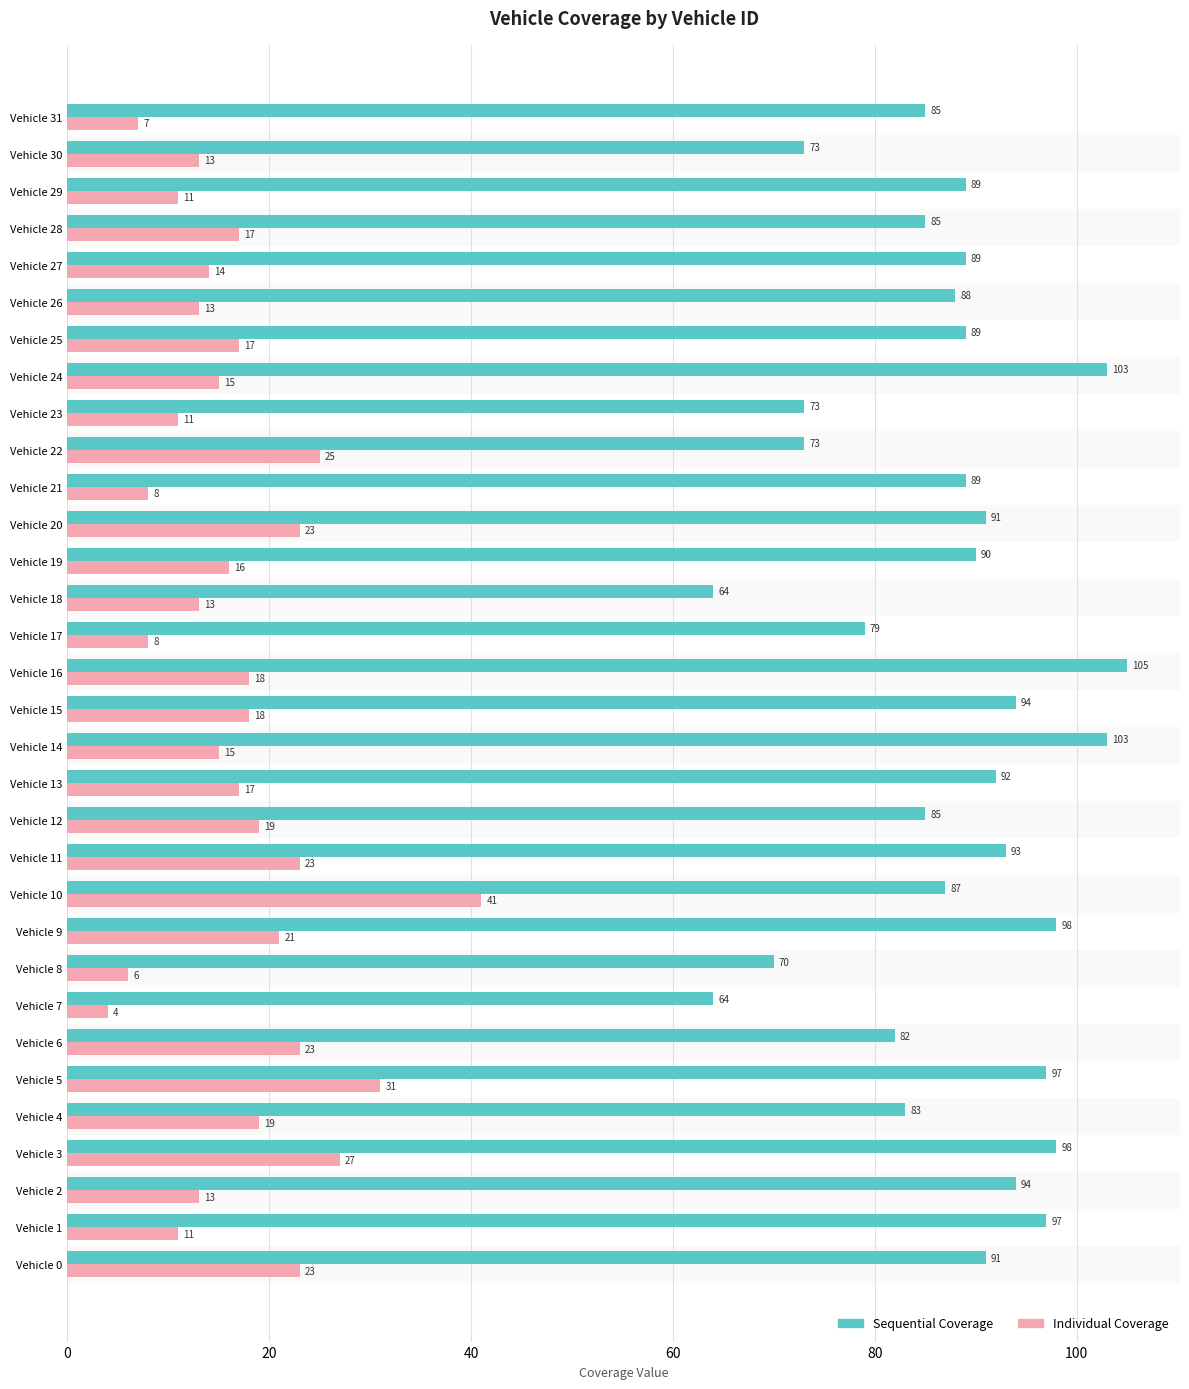

Which series has the largest total across all categories?

Sequential Coverage